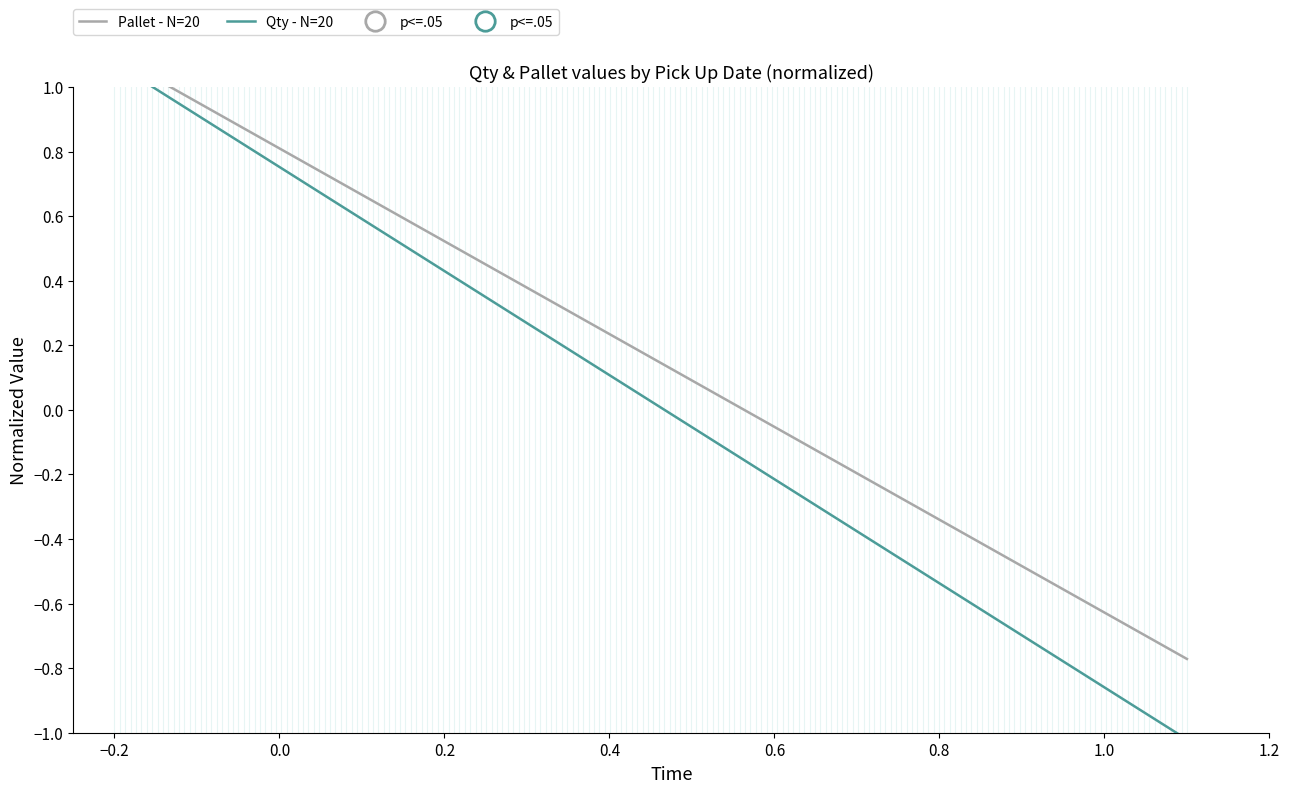

How many data points does each series have?

2